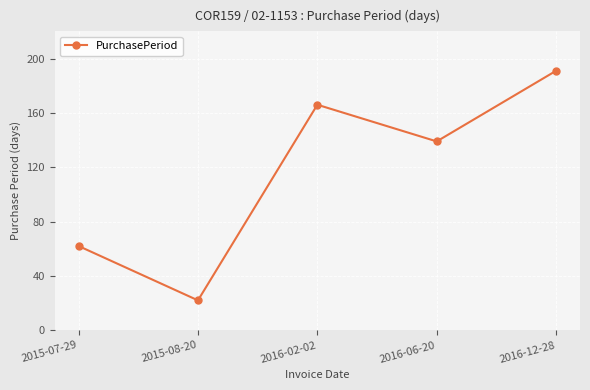

What is the label of the 1st point from the left?

2015-07-29